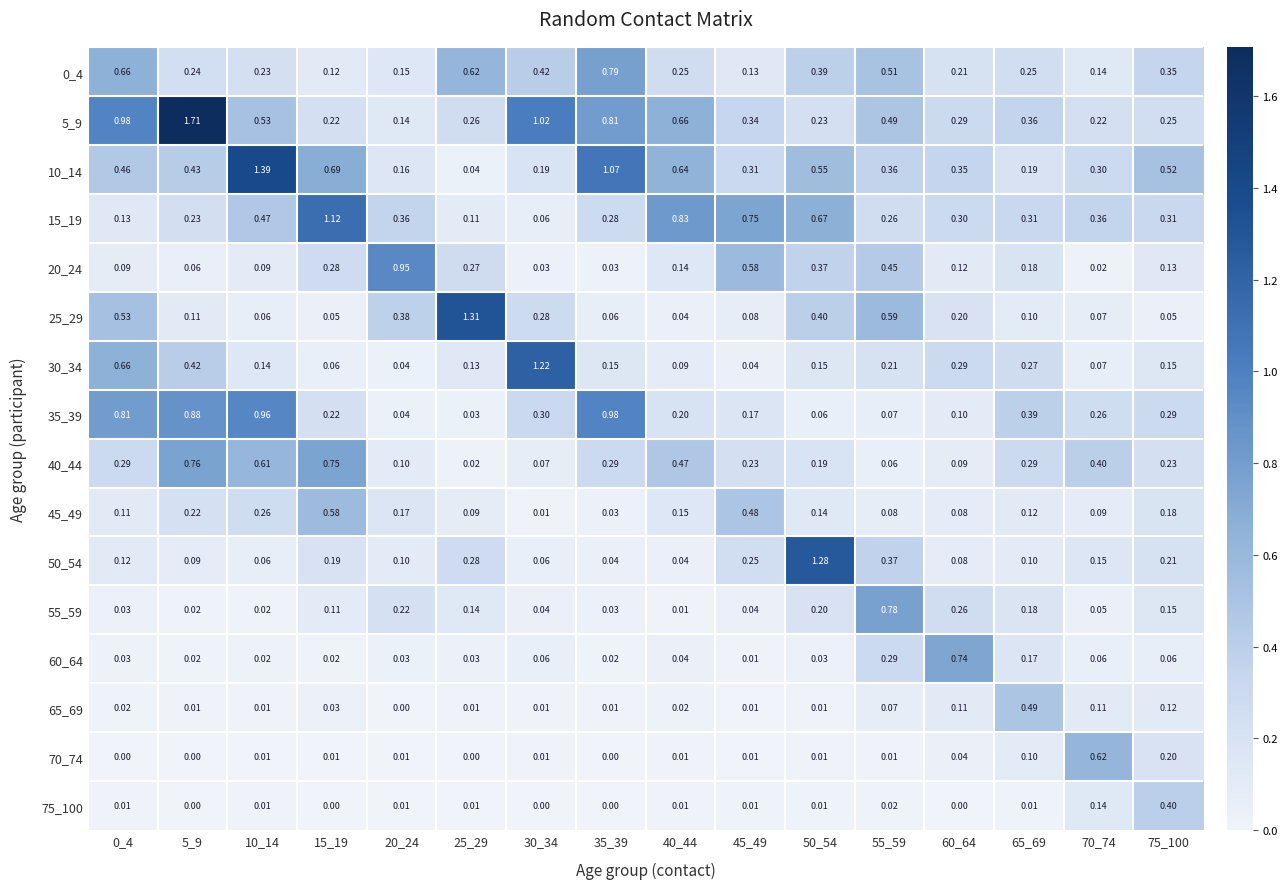

Count the number of data series in this chart.

16